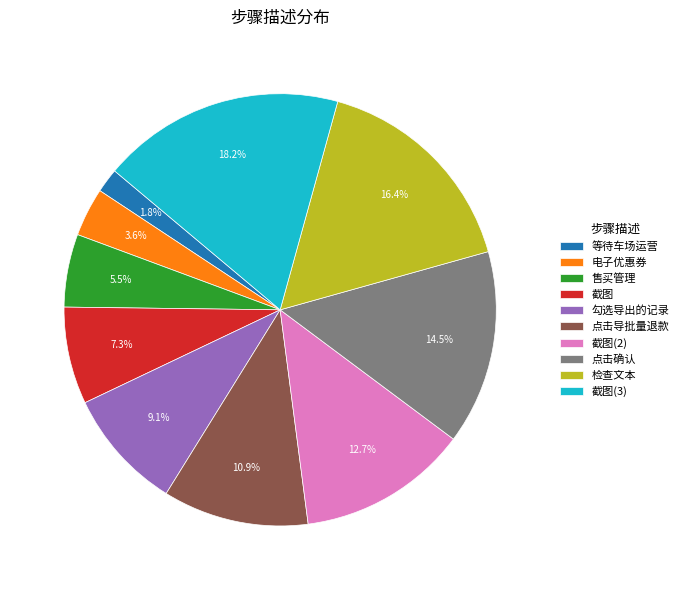

Rank the categories by value from lowest to highest.

等待车场运营, 电子优惠券, 售买管理, 截图, 勾选导出的记录, 点击导批量退款, 截图(2), 点击确认, 检查文本, 截图(3)